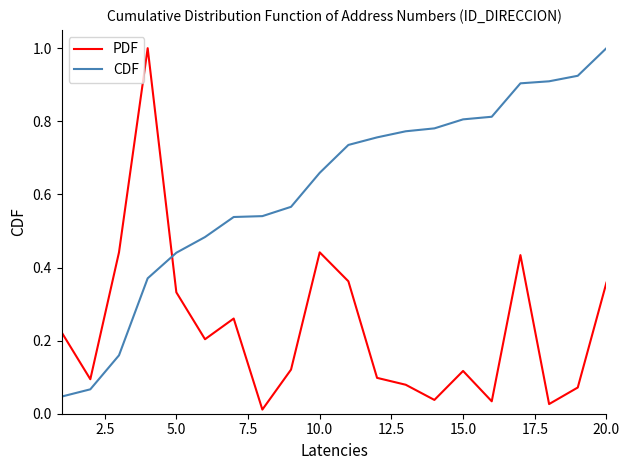

What are all the series names shown in the legend?

PDF, CDF